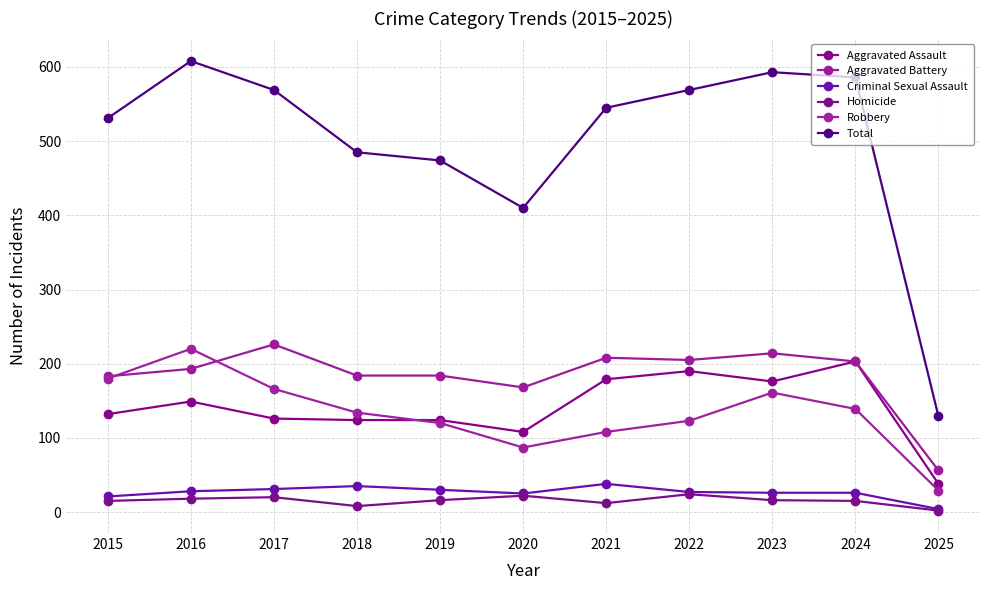

In Homicide, how many points are higher than both neighbors (excluding endpoints)?

3